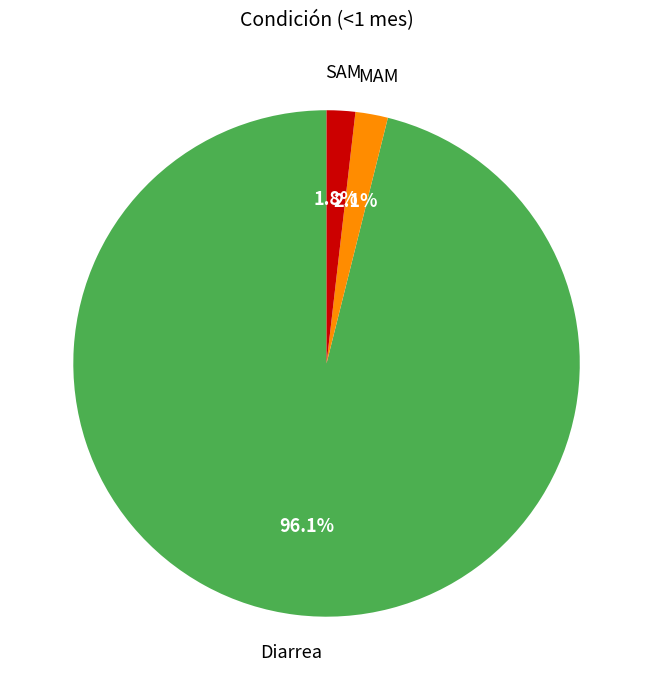

What percentage is the MAM slice, to the nearest percent?

2%